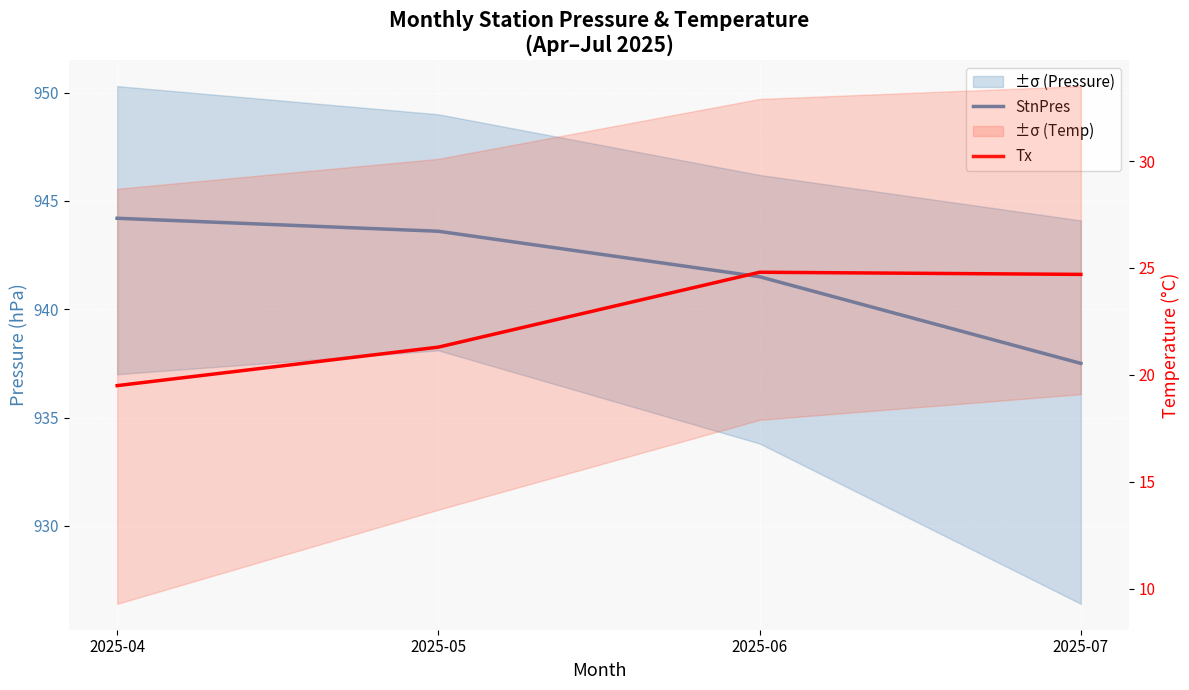

What is the spread (max minus min) of values at 2025-04?

924.7